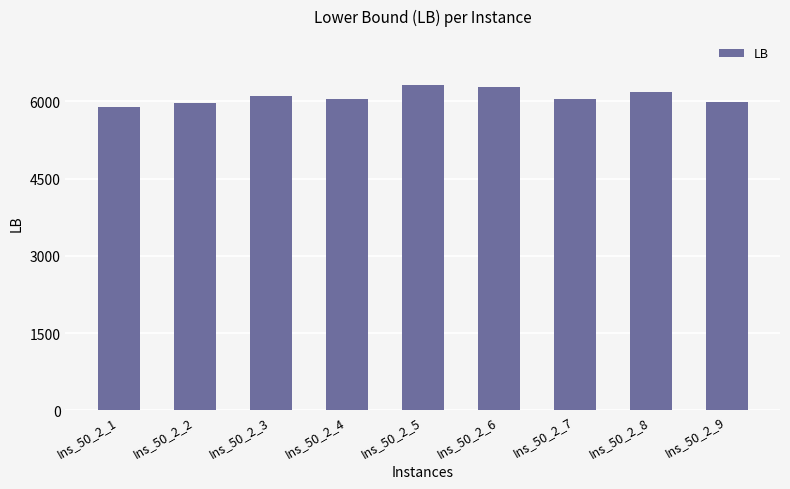

Are the bars horizontal?

No